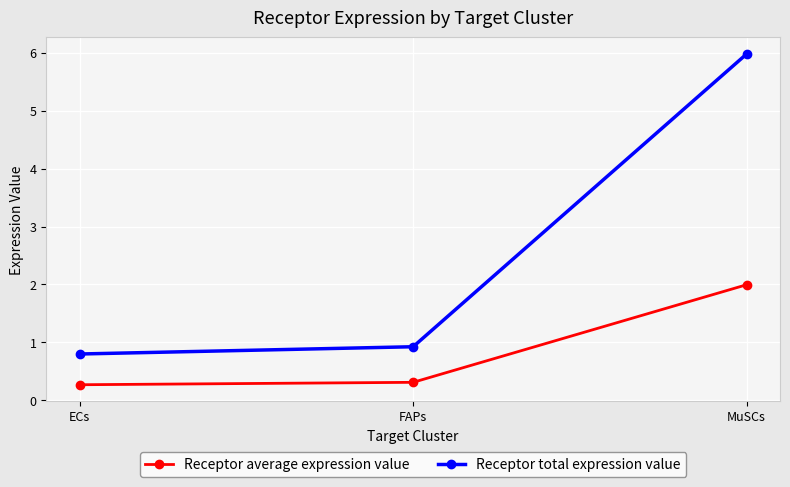

What is the label of the 2nd point from the right?

FAPs